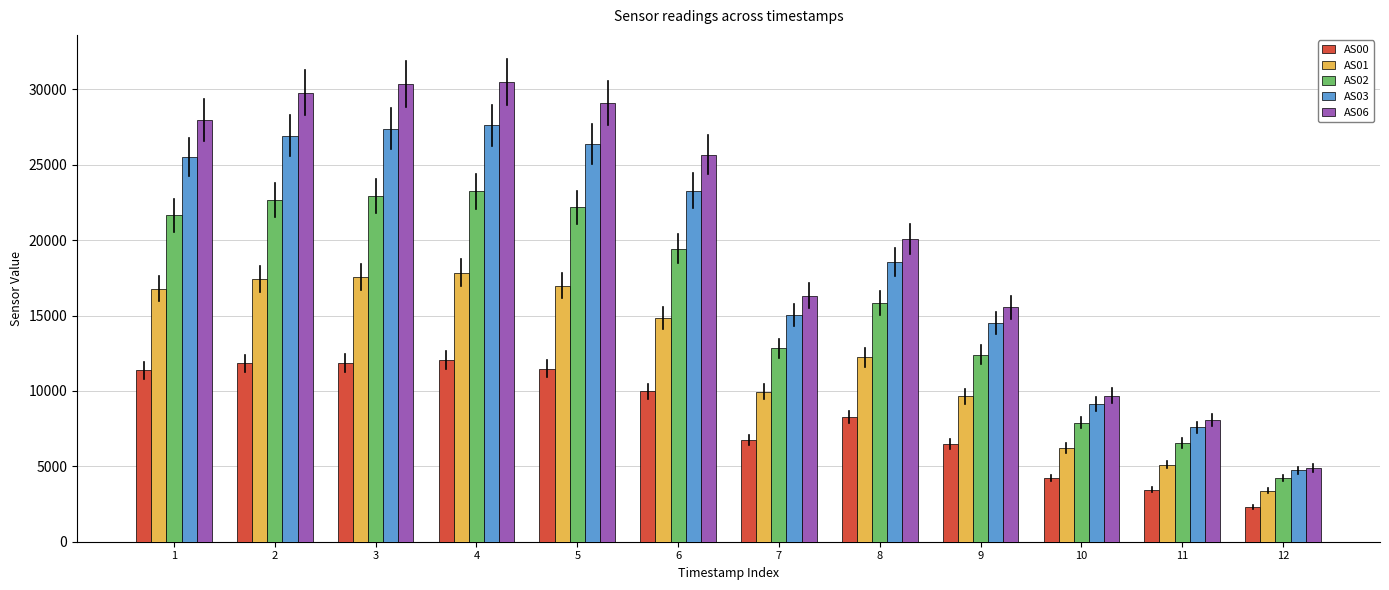

How many data points in AS01 are less than 14847?

6